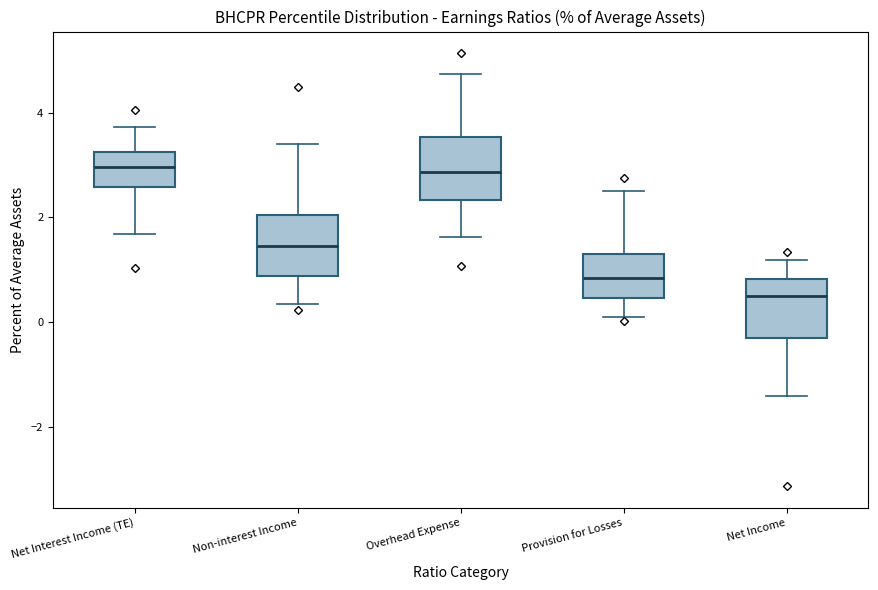

Reading left to right, transcribe this box plot: for each box, give where its median line is, the range the box spans, and where its two whiskers end, as read against the y-axis. The values are not printed on the chart, so give them approximately, as read against the axis.

Net Interest Income (TE): median 3.0, box 2.6 to 3.2, whiskers 1.6 to 3.8
Non-interest Income: median 1.4, box 0.8 to 2.0, whiskers 0.4 to 3.4
Overhead Expense: median 2.8, box 2.4 to 3.6, whiskers 1.6 to 4.8
Provision for Losses: median 0.8, box 0.4 to 1.4, whiskers 0.2 to 2.6
Net Income: median 0.6, box -0.4 to 0.8, whiskers -1.4 to 1.2